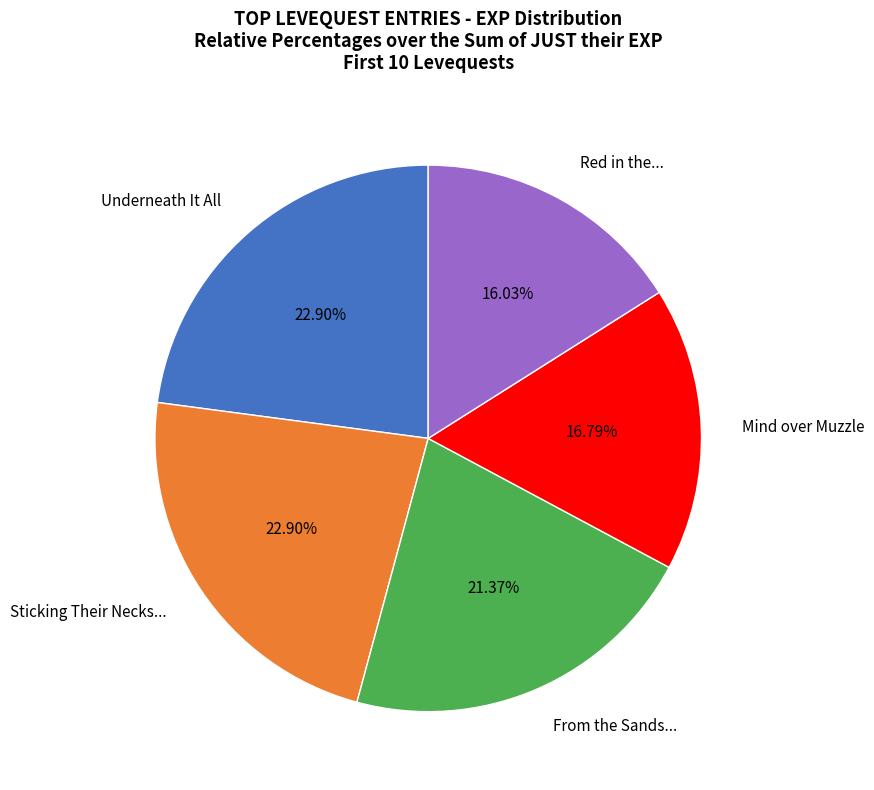

Does Red in the... account for over 50% of the chart?

No